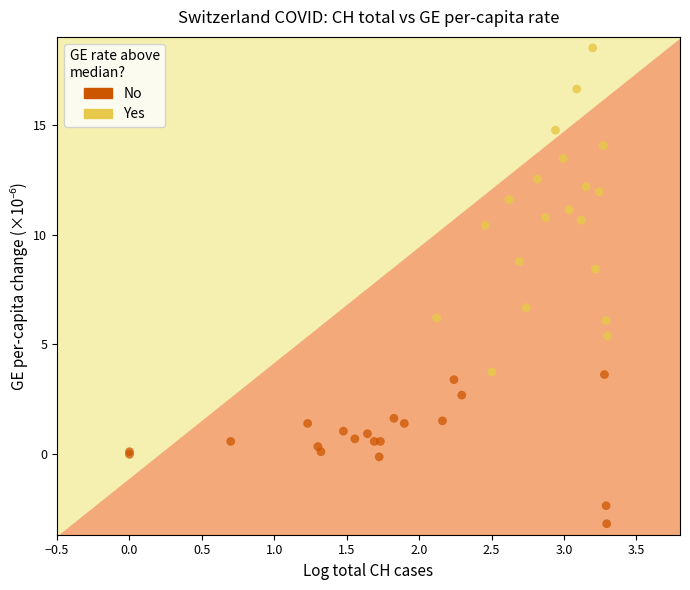

Which series reaches the maximum Y coordinate?

Yes